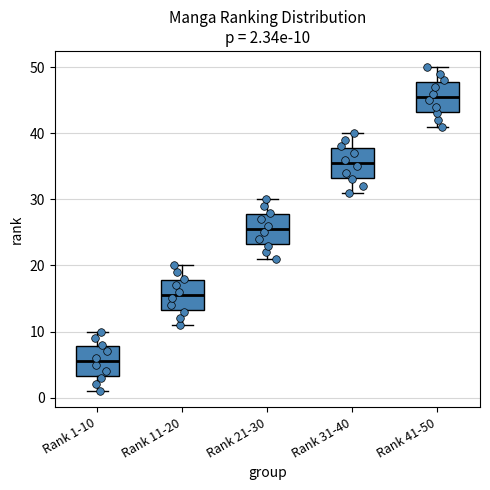

Which box has the highest median line?

Rank 41-50